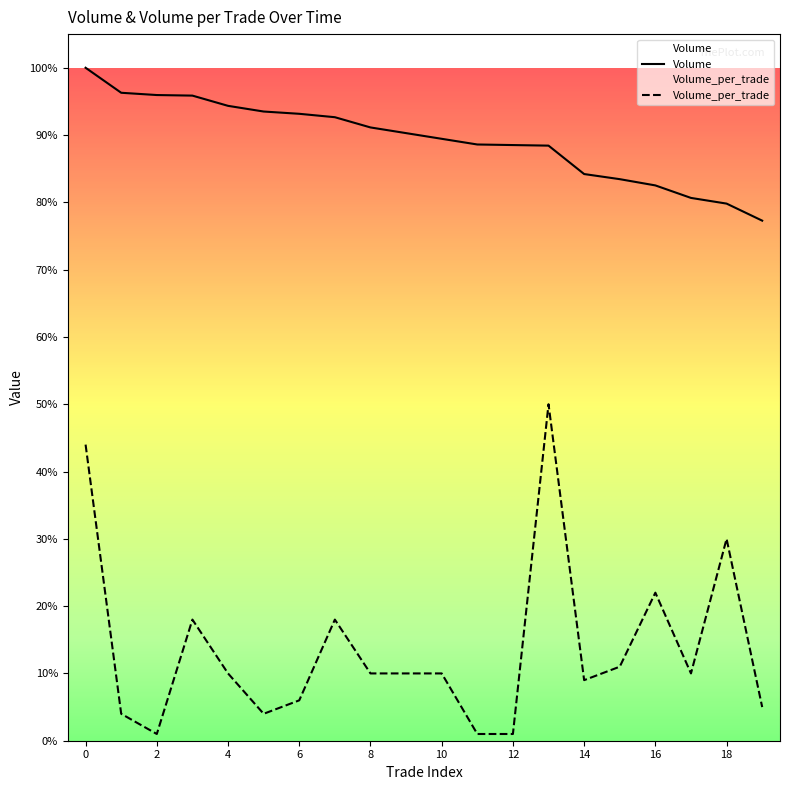

True or false: Volume has a value of 48192 at 9.

False